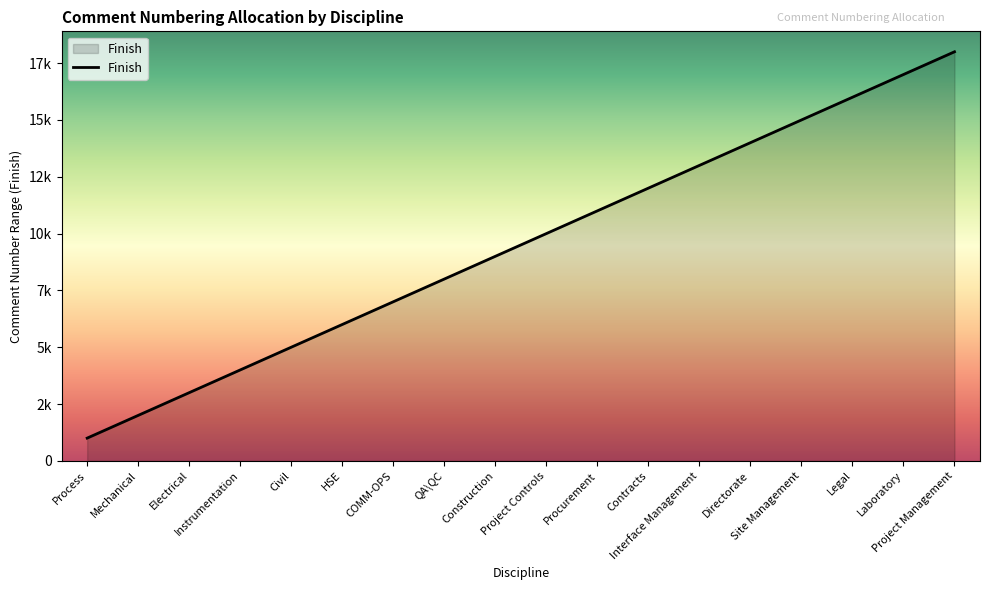

Does the chart display data point markers on the line(s)?

No